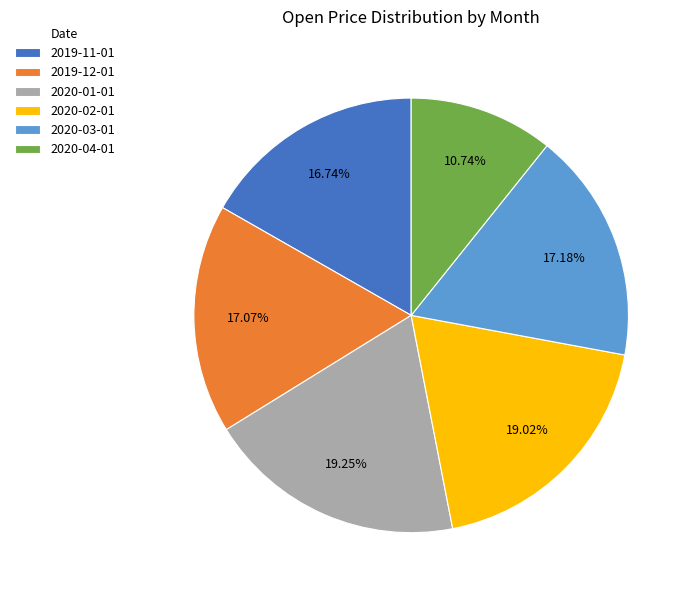

True or false: 2020-02-01 accounts for 7% of the total.

False